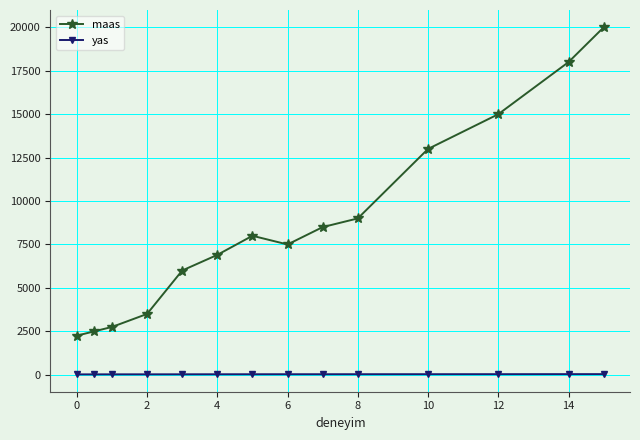

In maas, how many points are higher than both neighbors (excluding endpoints)?

1